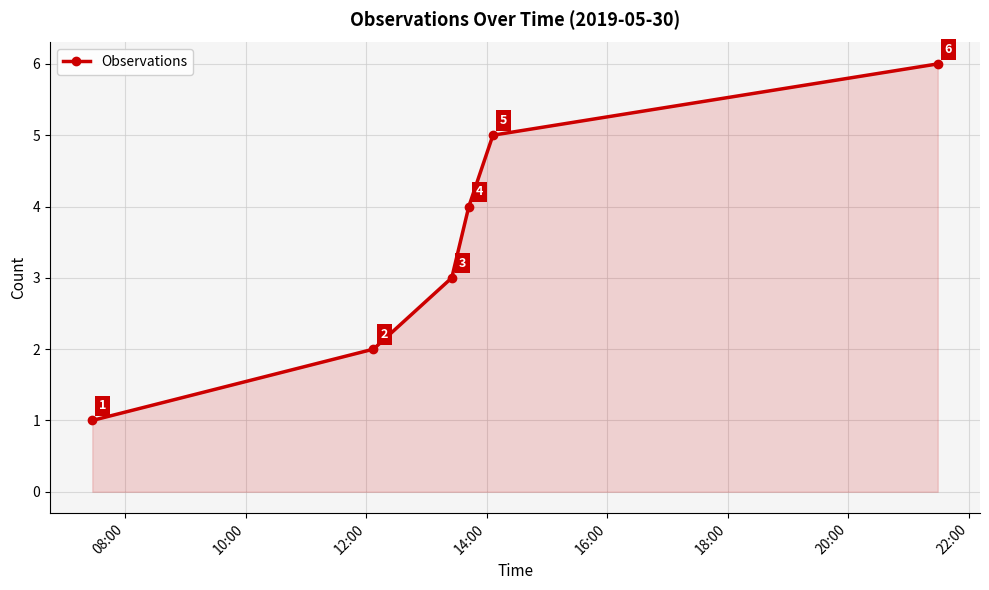

Count the values in the range 2 to 5.

4